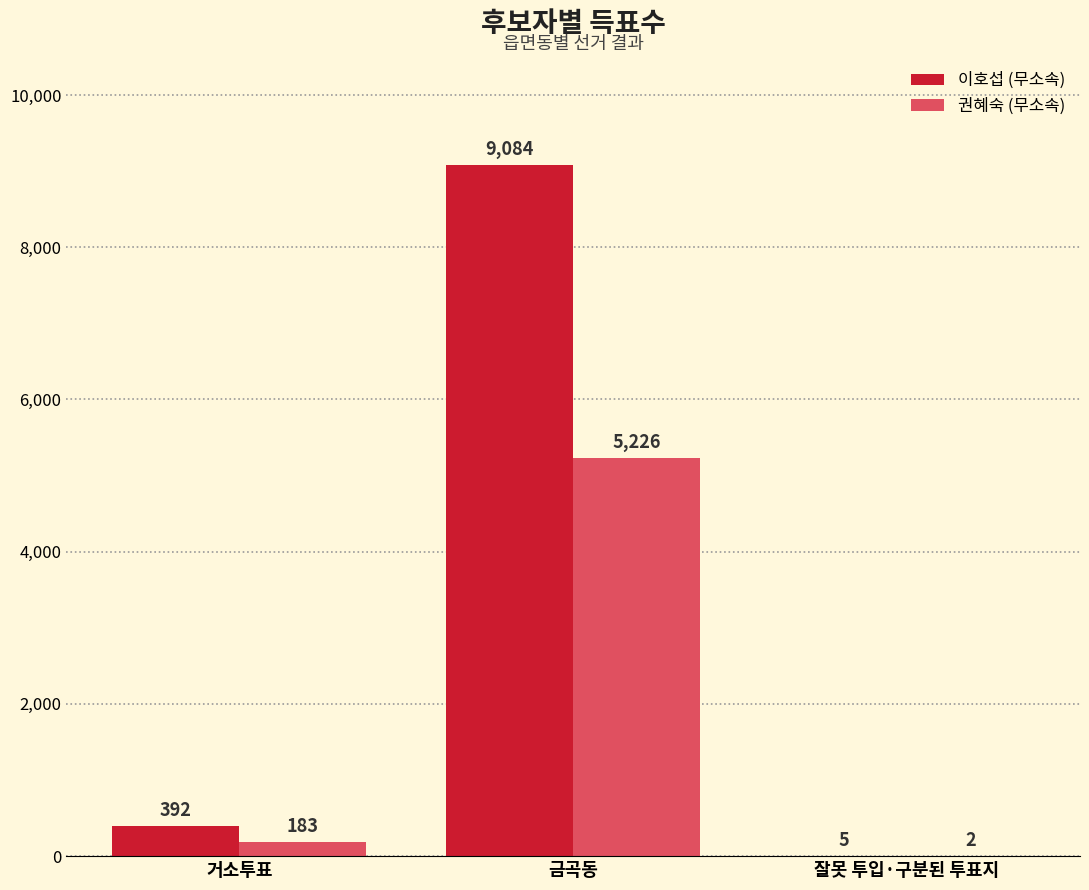

Which series has the widest spread of values?

이호섭 (무소속)